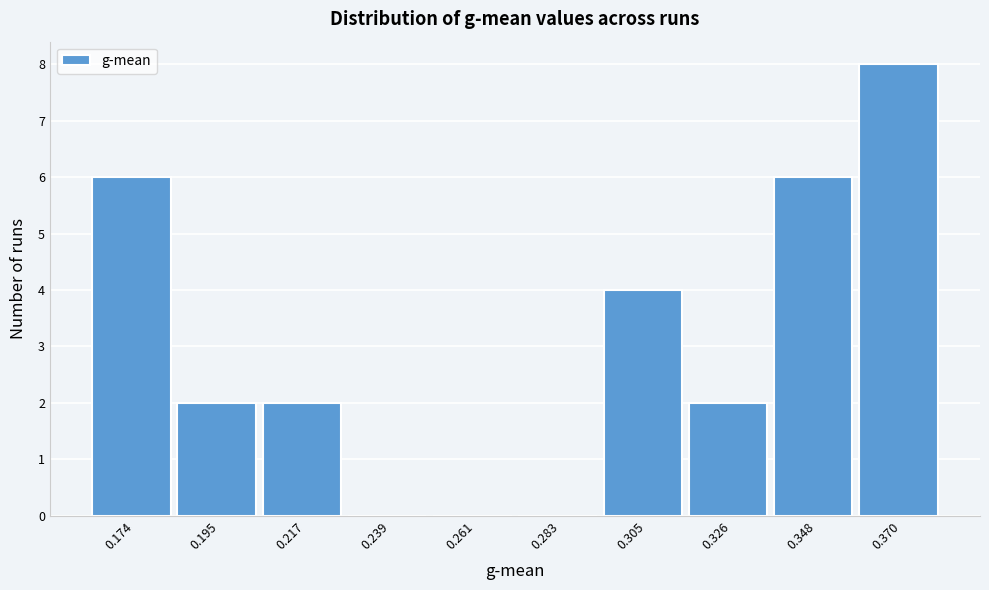

Reading right to left, transcribe all the data shown in this chart.

0.370=8	0.348=6	0.326=2	0.305=4	0.283=0	0.261=0	0.239=0	0.217=2	0.195=2	0.174=6